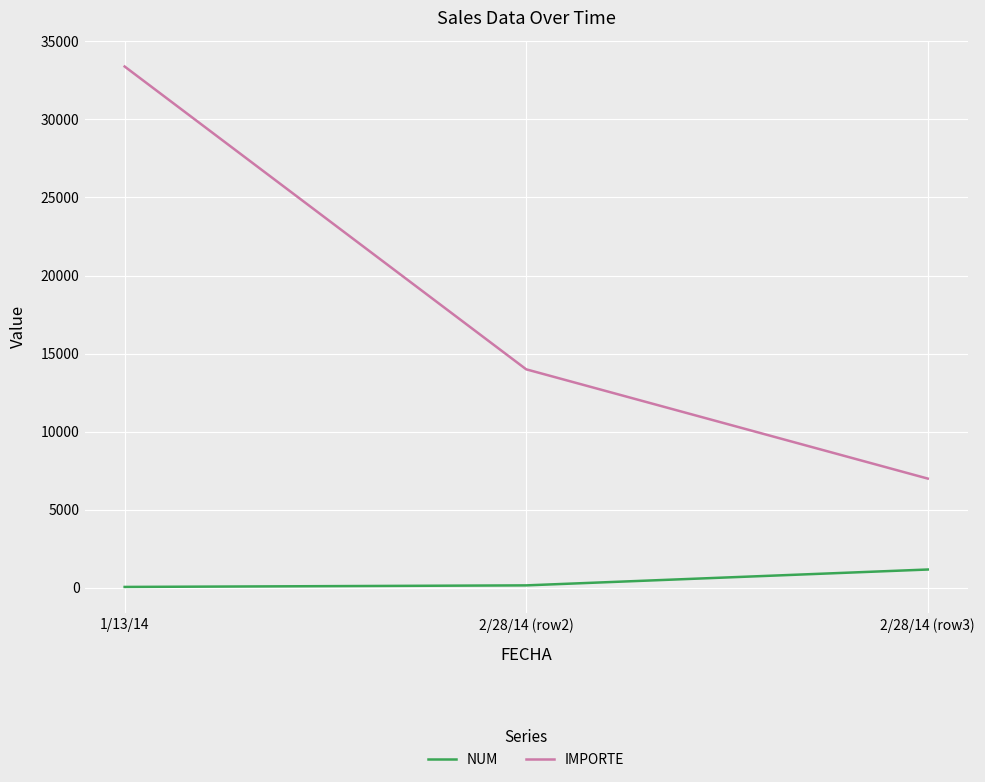

At which category is the sum across all series the highest?

1/13/14